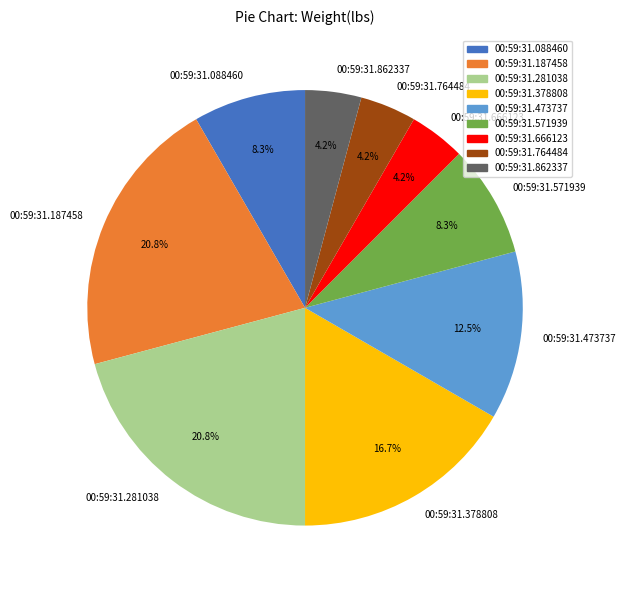

Between 00:59:31.088460 and 00:59:31.473737, which is larger?

00:59:31.473737